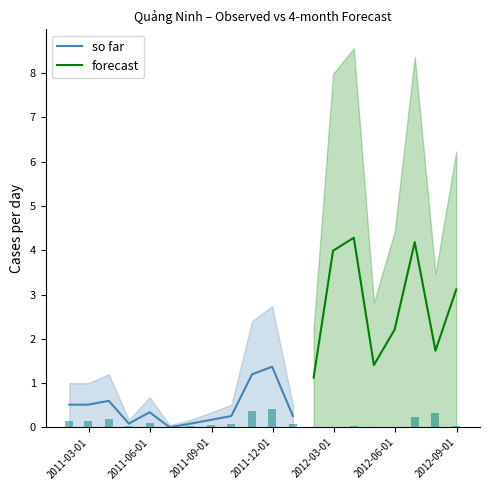

Reading left to right, transcribe all the data shown in this chart.

0.2	0.2	0.2	0.0	0.1	0.0	0.0	0.1	0.1	0.4	0.4	0.1	0.0	0.0	0.0	0.0	0.0	0.2	0.3	0.0